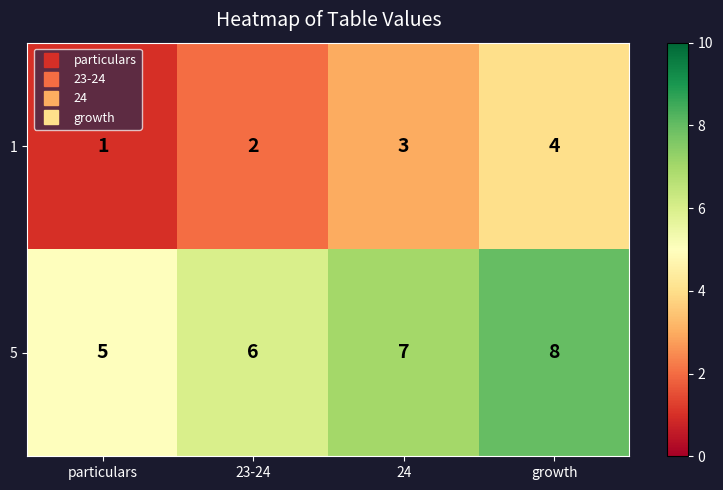

At which category does the chart reach its minimum across all series?

particulars